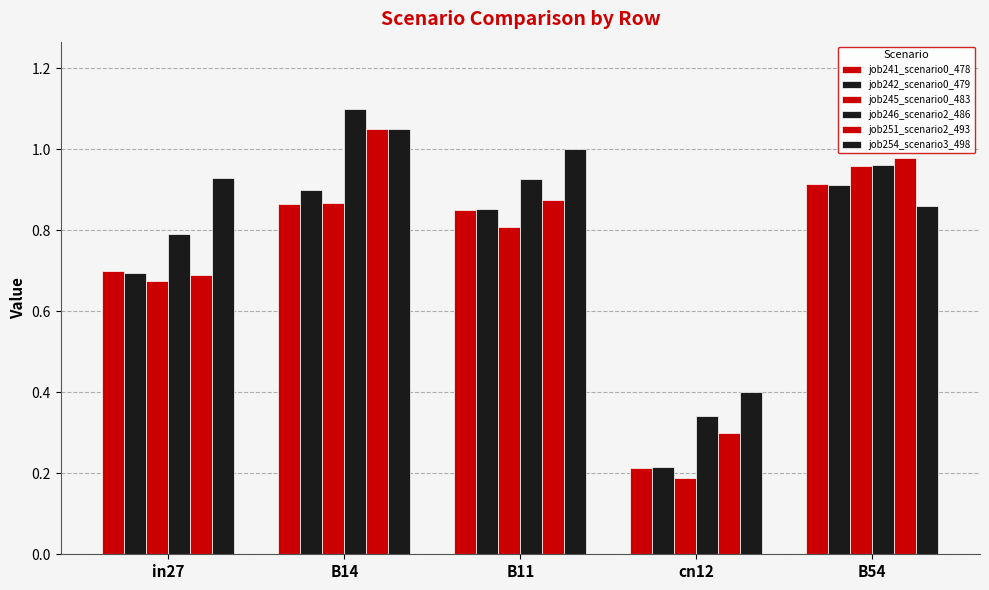

What is the spread (max minus min) of values at in27?

0.3